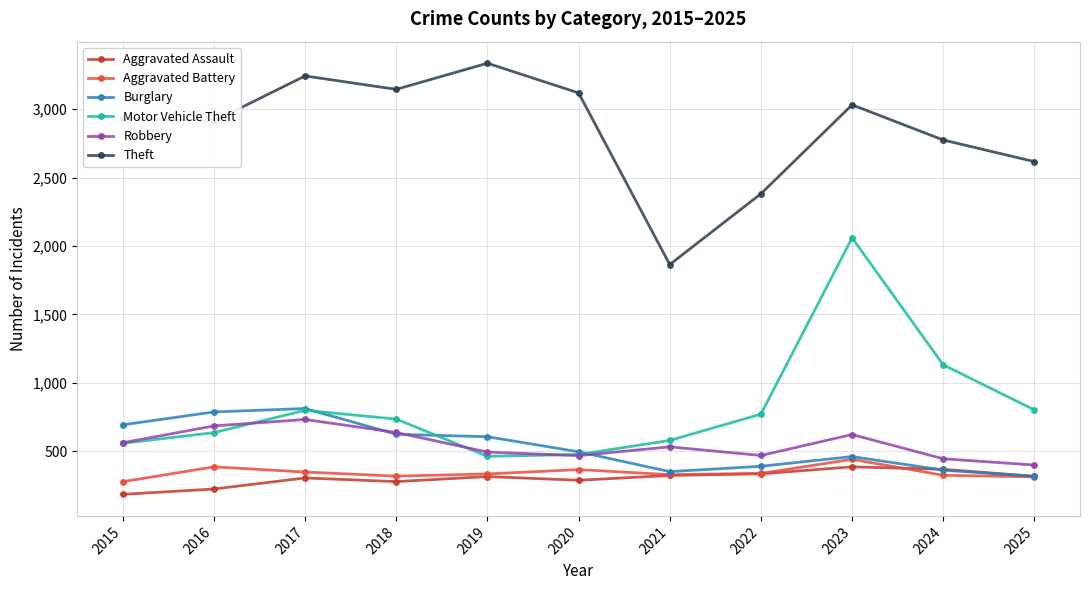

How many values in the Theft series are below 2933?

5